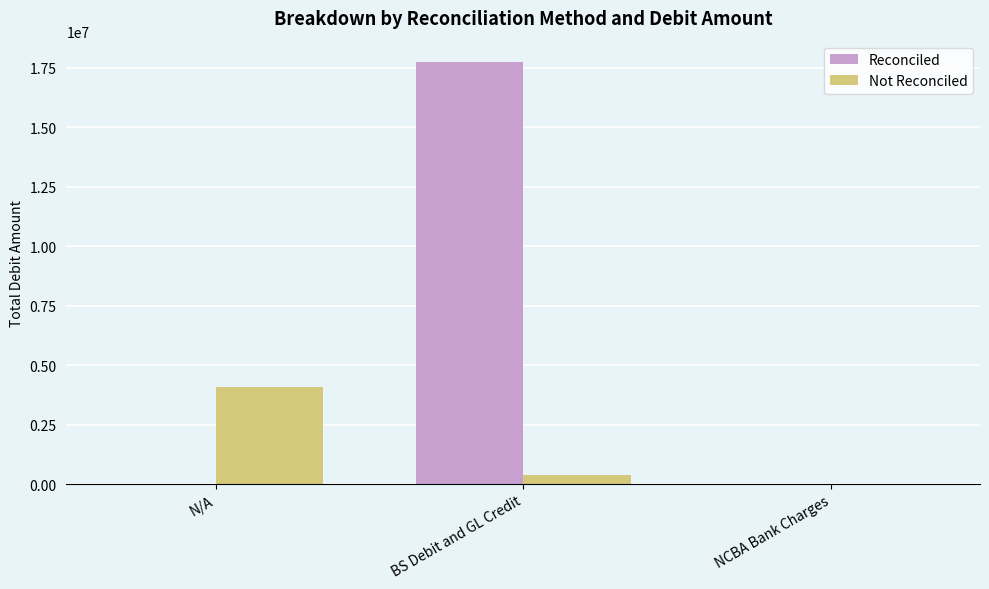

Which series has the largest total across all categories?

Reconciled